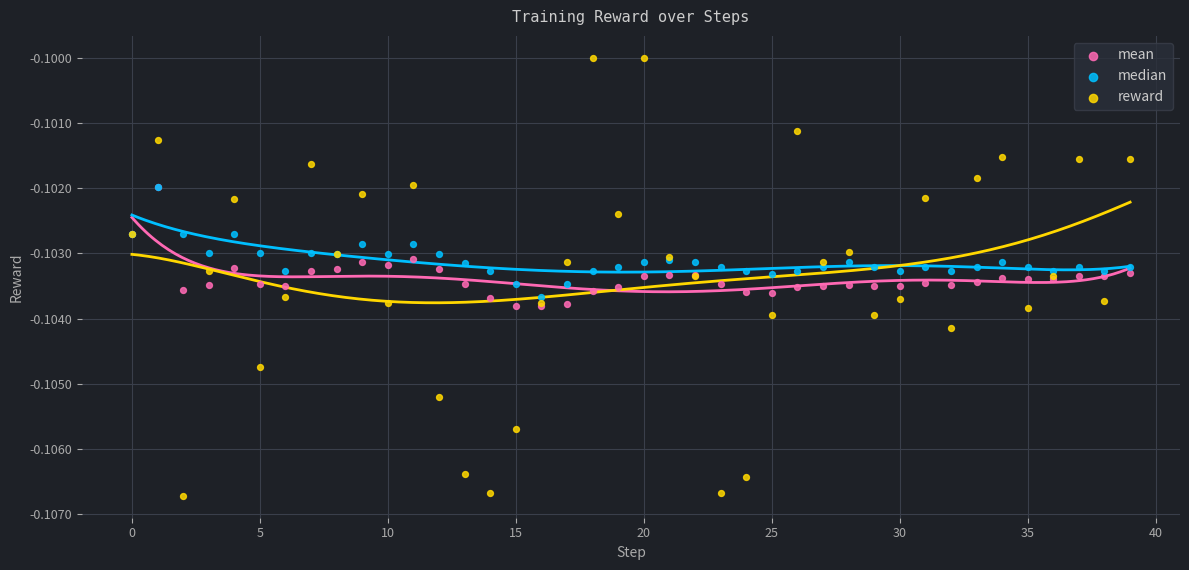

Which series has the largest Y range (max minus min)?

reward